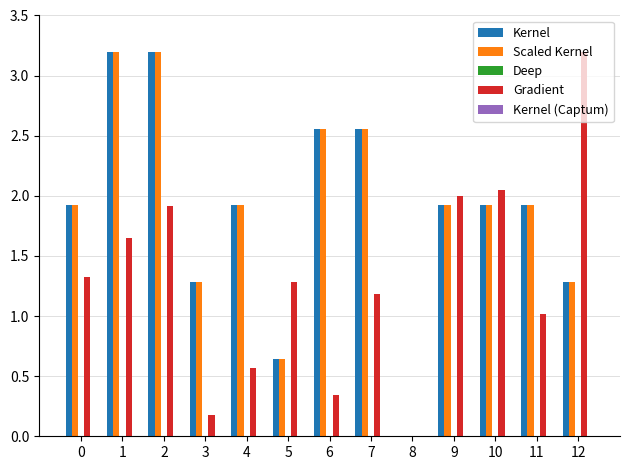

Is the value of Scaled Kernel at 6 greater than the value of Gradient at 3?

Yes